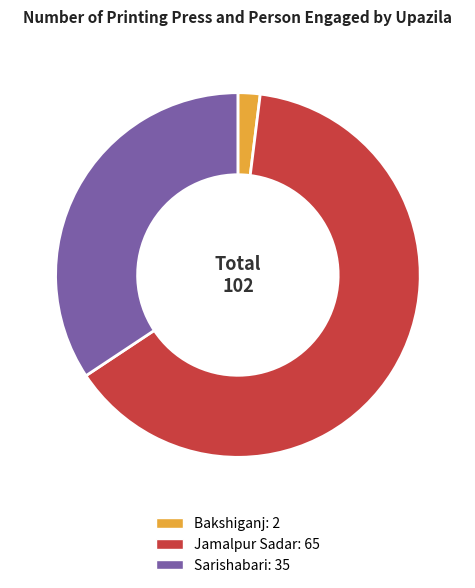

Is it true that Sarishabari is 34% of the pie?

True